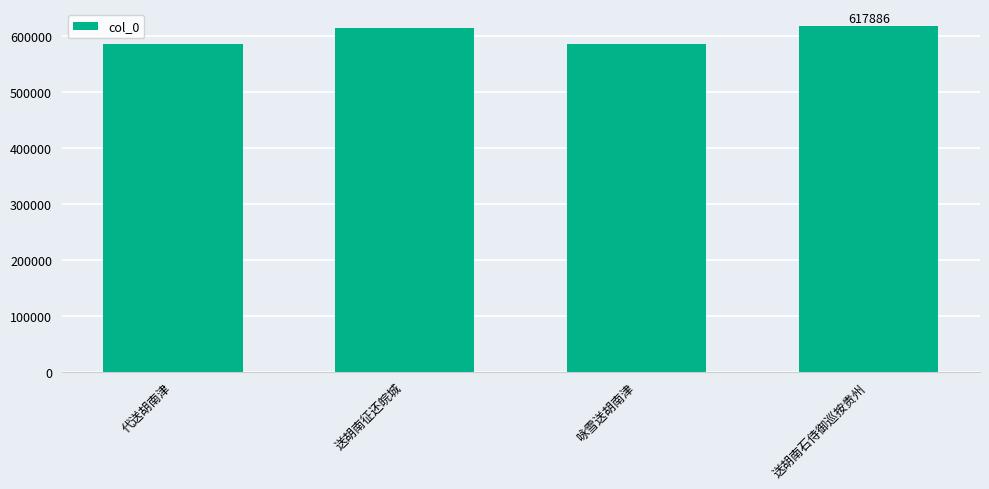

What is the value of the 1st bar from the left?

587032